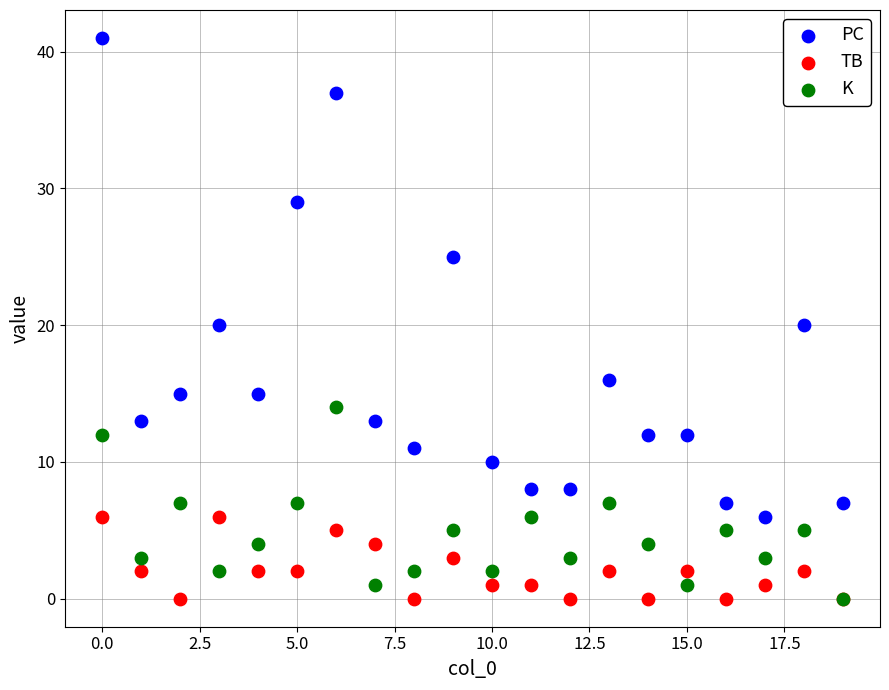

In the PC series, what Y value is closest to 23?

25